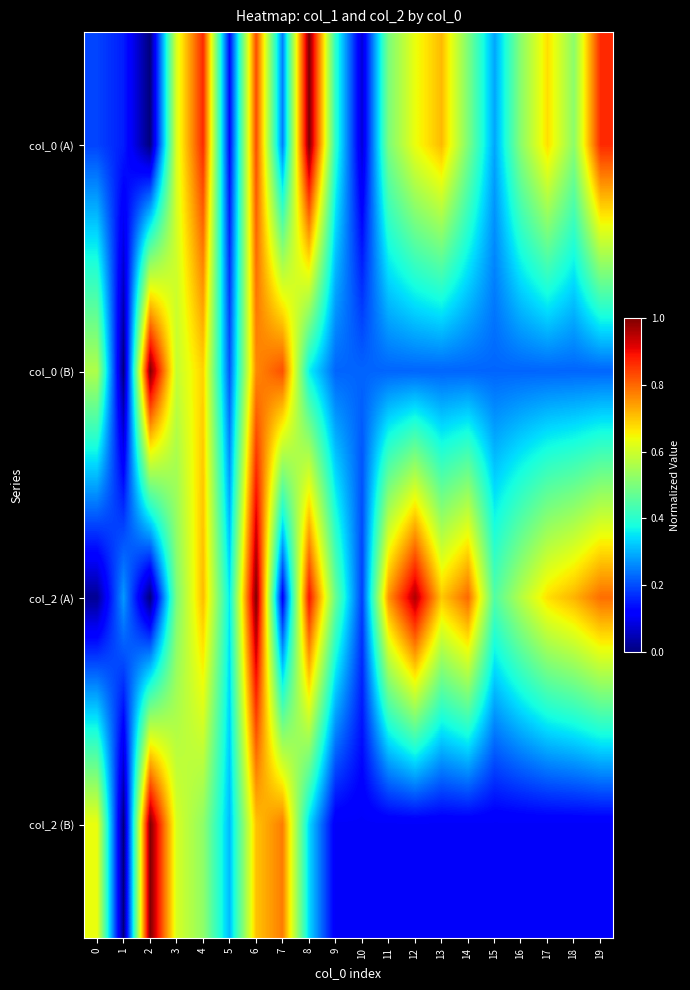

Which series has the widest spread of values?

col_2 (B)